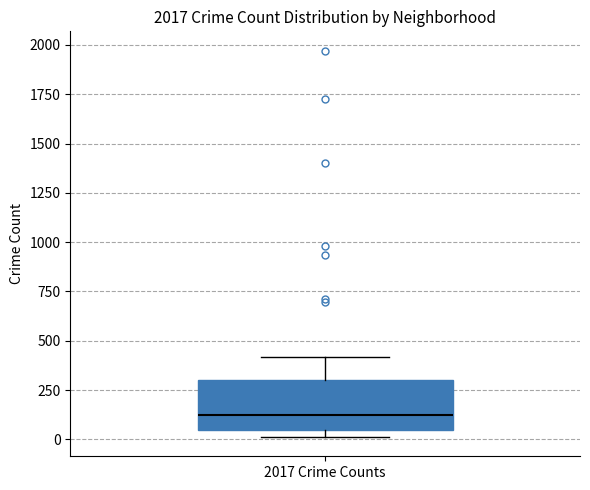

Read this box plot against the y-axis: the position of the median line, the range covered by the box, and the ends of both whiskers. The values are not printed on the chart, so give them approximately, as read against the axis.

median 100, box 50 to 300, whiskers 0 to 400